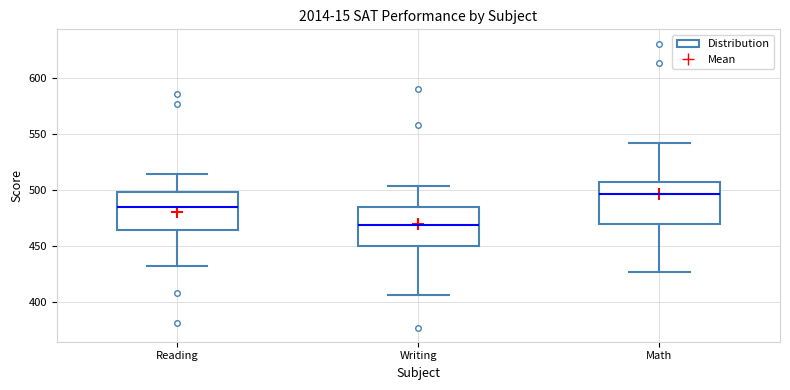

Reading left to right, transcribe this box plot: for each box, give where its median line is, the range the box spans, and where its two whiskers end, as read against the y-axis. The values are not printed on the chart, so give them approximately, as read against the axis.

Reading: median 485, box 465 to 500, whiskers 430 to 515
Writing: median 470, box 450 to 485, whiskers 405 to 505
Math: median 495, box 470 to 505, whiskers 425 to 540